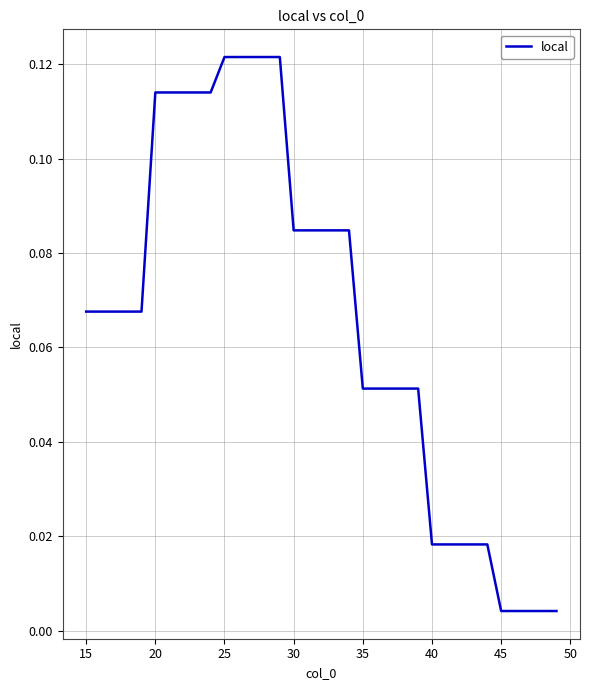

Is this an area chart (filled region under the line)?

No